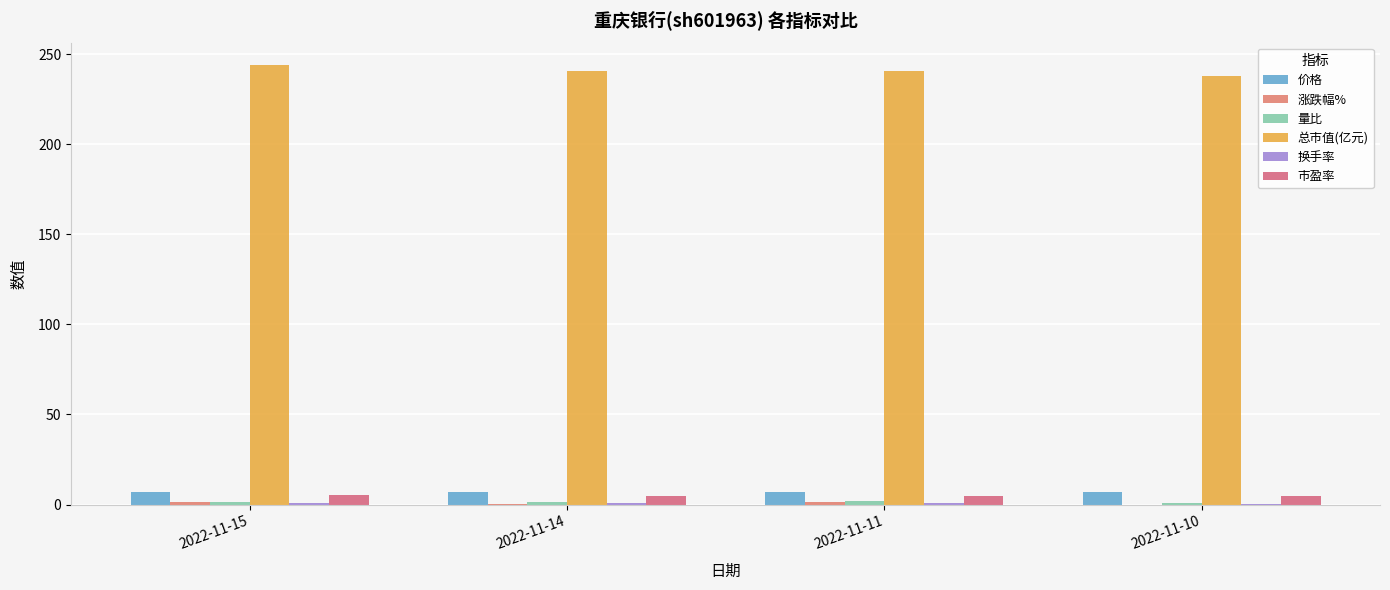

Reading left to right, transcribe all the data shown in this chart.

价格: 7.0	6.9	6.9	6.8
涨跌幅%: 1.4	0.1	1.2	0.0
量比: 1.4	1.6	1.8	0.8
总市值(亿元): 244.3	240.8	240.4	237.7
换手率: 1.0	1.0	1.0	0.5
市盈率: 5.0	5.0	5.0	4.9